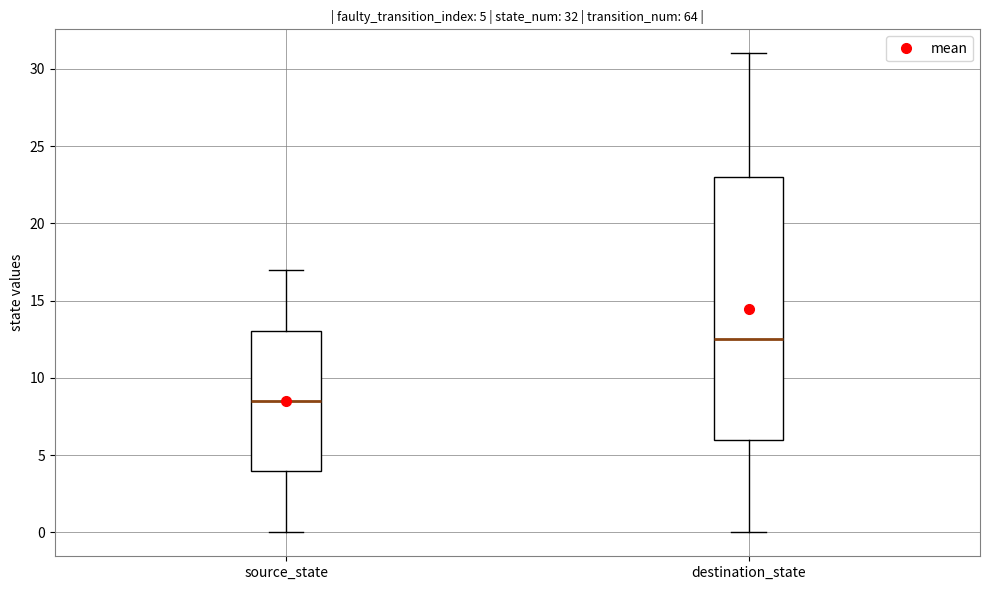

Which box's median line is the highest?

destination_state